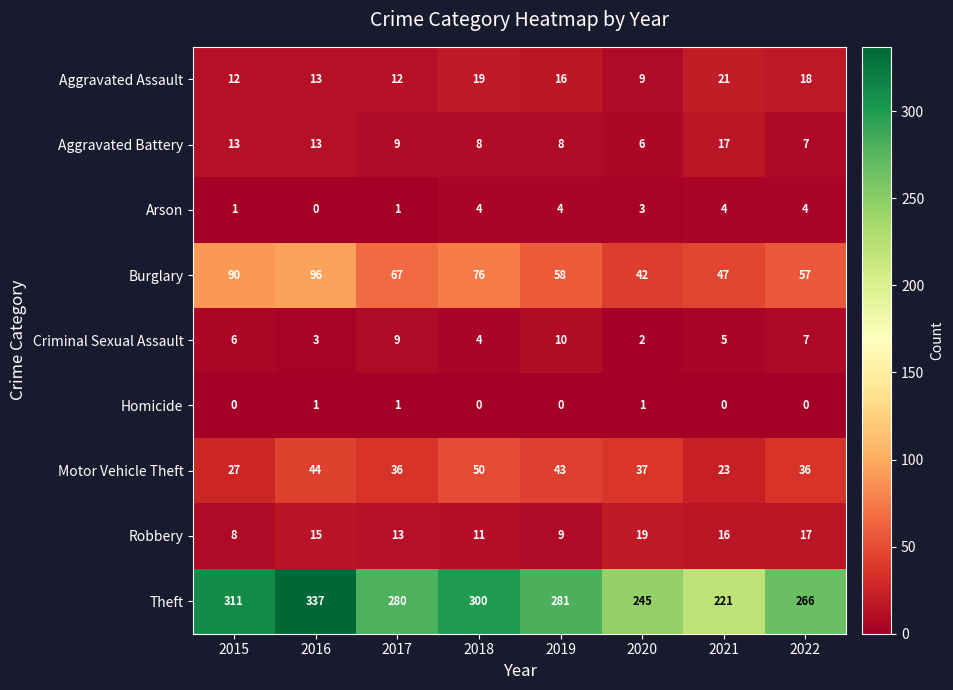

What value does the Aggravated Assault series have at 2020, to the nearest 10?

10